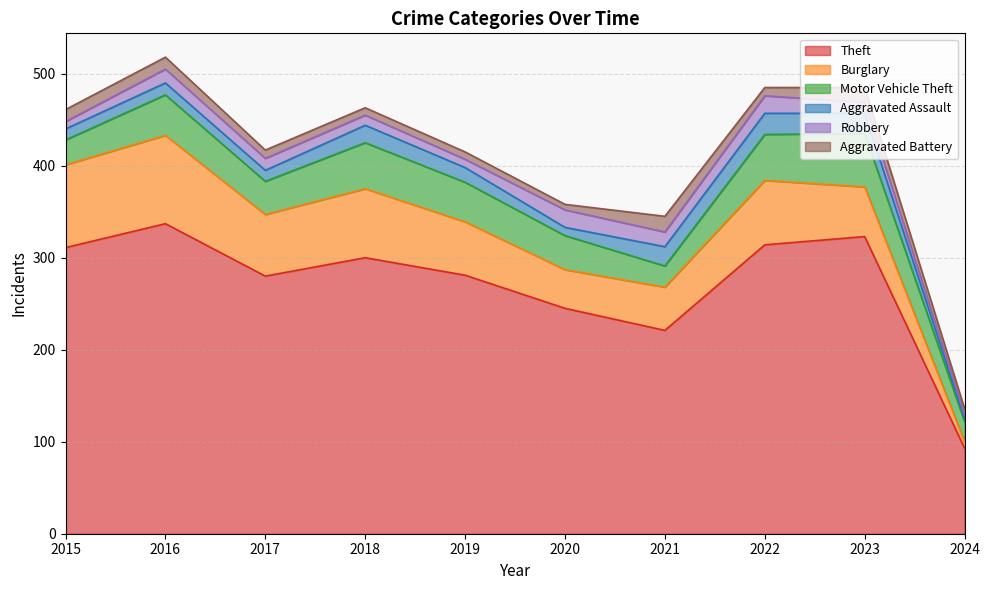

Reading left to right, what are all the values shown in this chart?

Theft: 311	337	280	300	281	245	221	314	323	93
Burglary: 90	96	67	75	58	42	47	70	54	7
Motor Vehicle Theft: 27	44	36	50	43	37	23	50	58	22
Aggravated Assault: 12	13	12	19	16	9	21	23	22	3
Robbery: 8	15	13	11	9	19	16	19	12	4
Aggravated Battery: 13	13	9	8	8	6	17	9	16	7